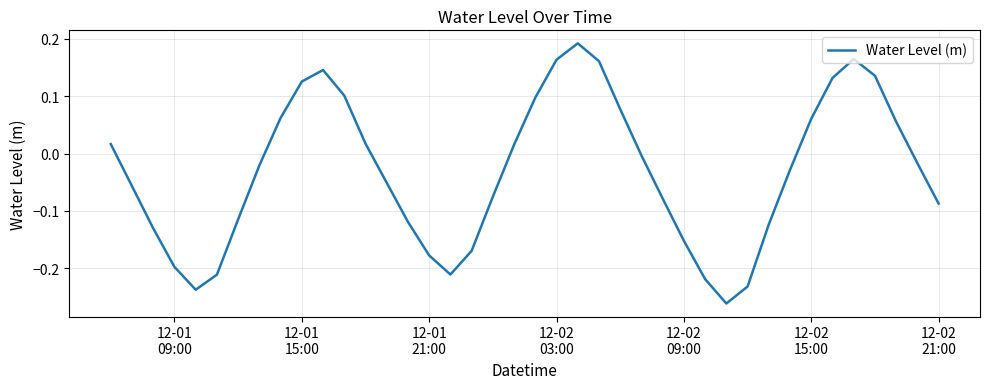

What is the difference between the maximum and minimum values?

0.5